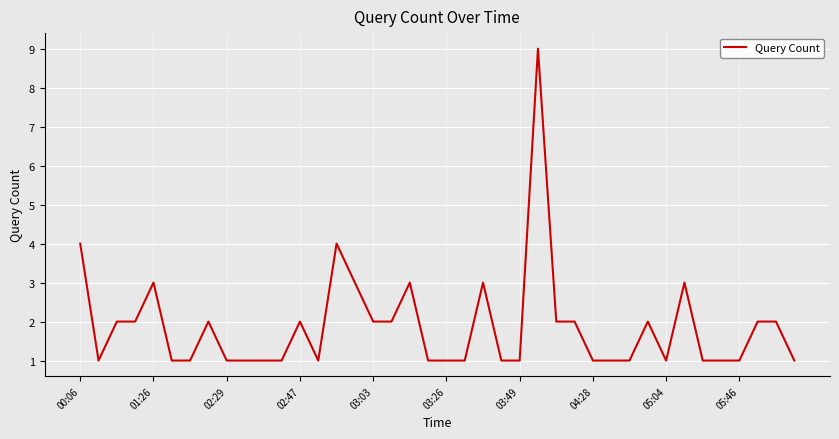

What is the maximum value shown in the chart?

9